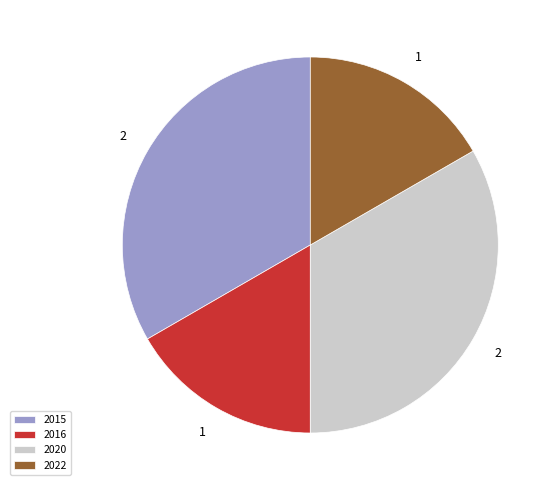

Does any single category account for the majority?

No